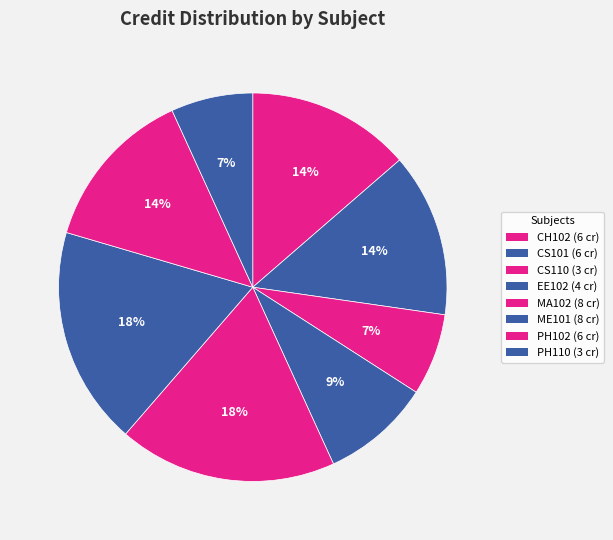

What portion of the pie excludes ME101?

81.8%